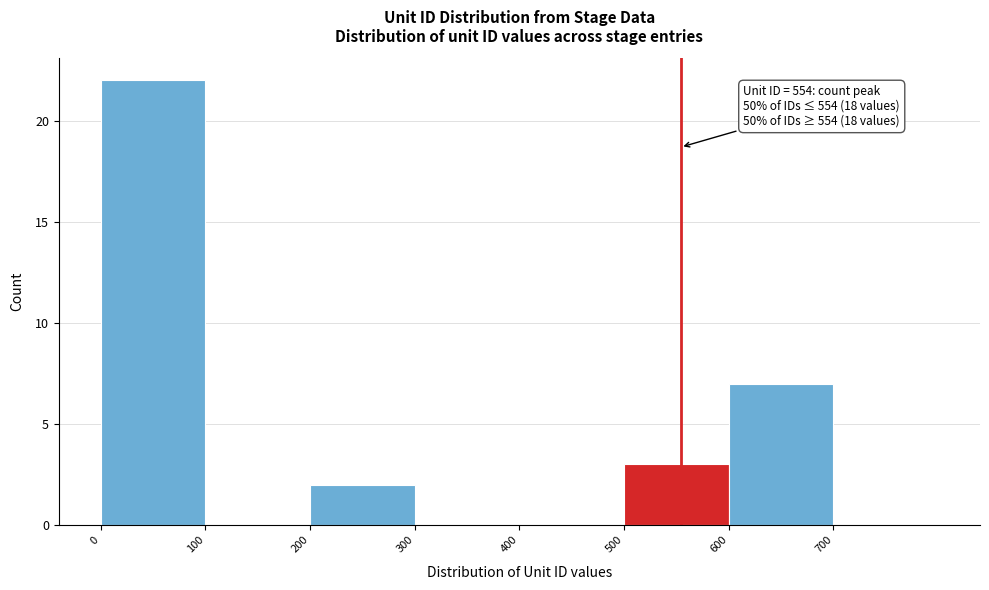

Over which range of the x-axis is the bar tallest?

0 to 100